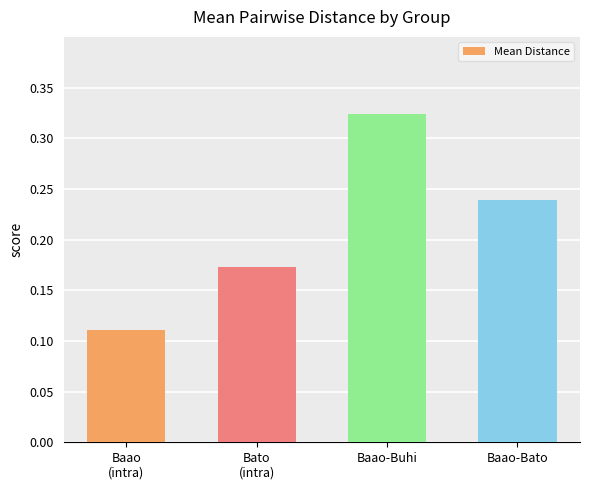

What is the label of the 1st bar from the right?

Baao-Bato